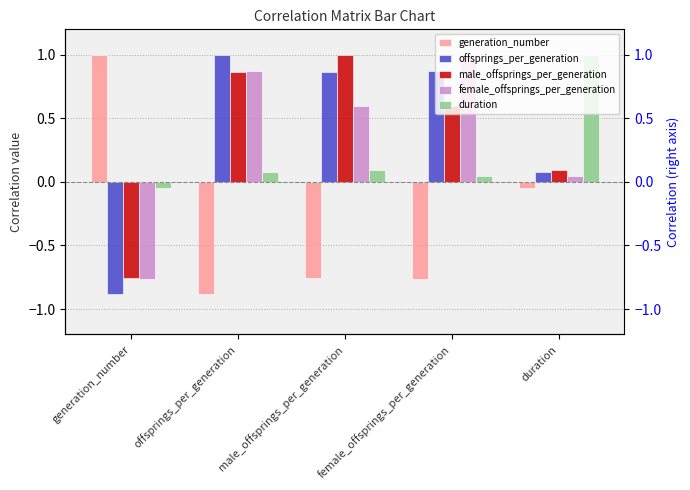

What are all the series names shown in the legend?

generation_number, offsprings_per_generation, male_offsprings_per_generation, female_offsprings_per_generation, duration